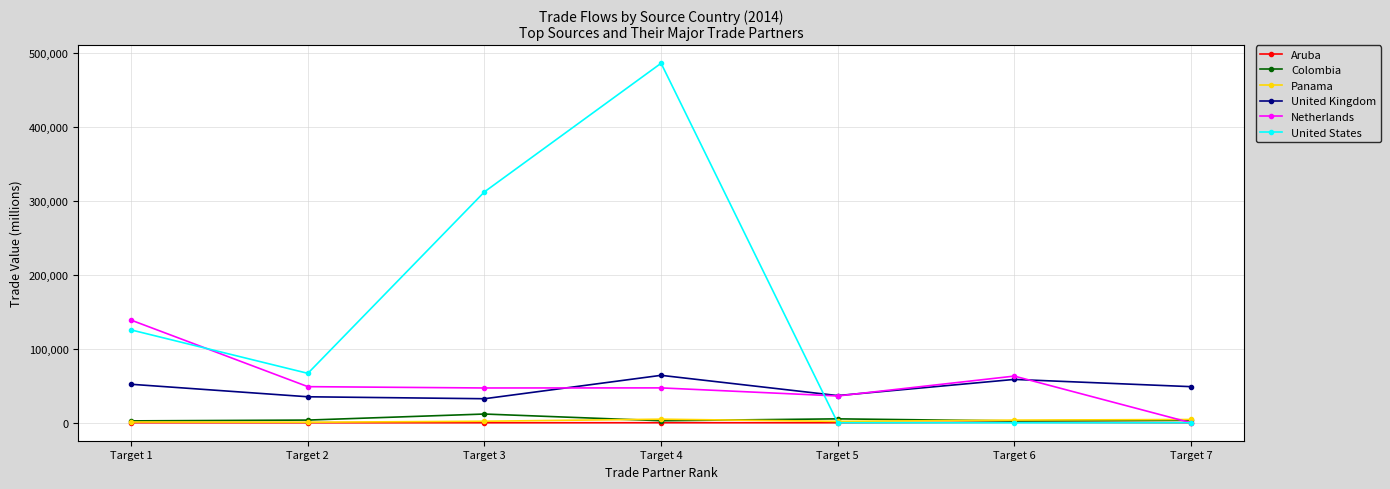

At how many categories does at least one series exceed 258647?

2